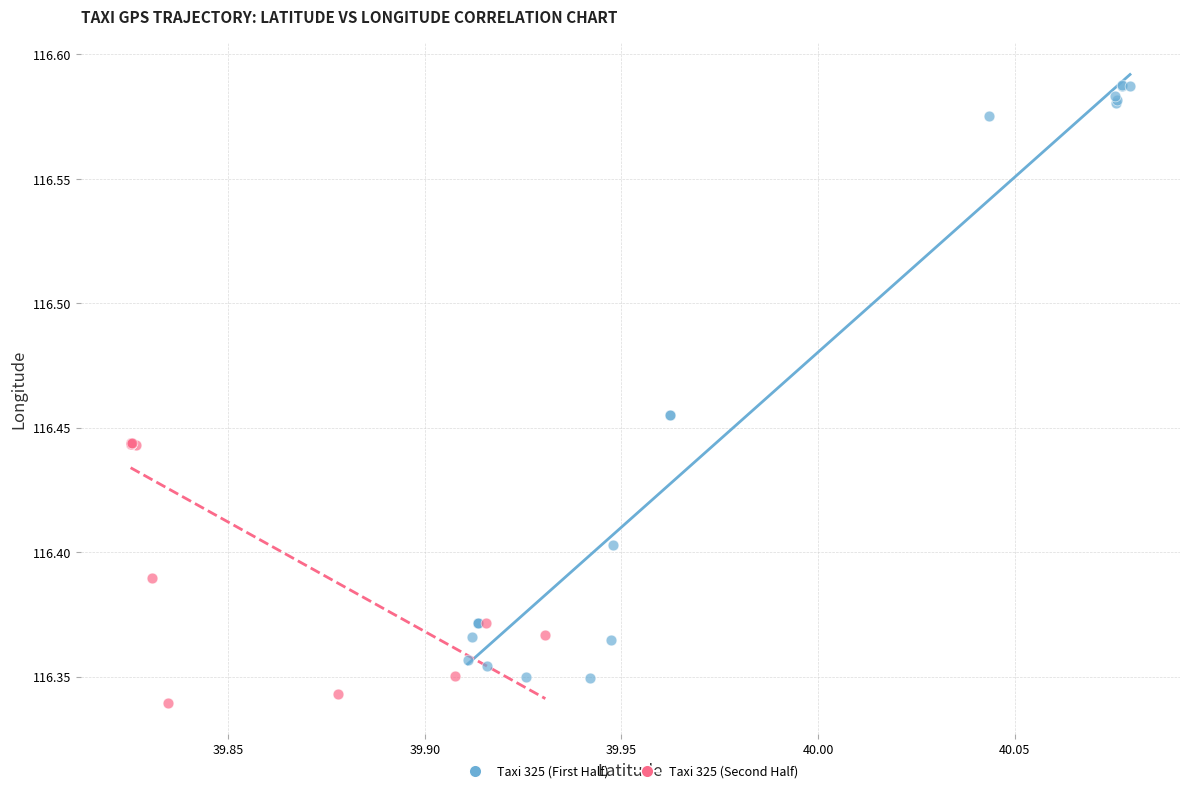

Which series contains the highest Y value?

Taxi 325 (First Half)